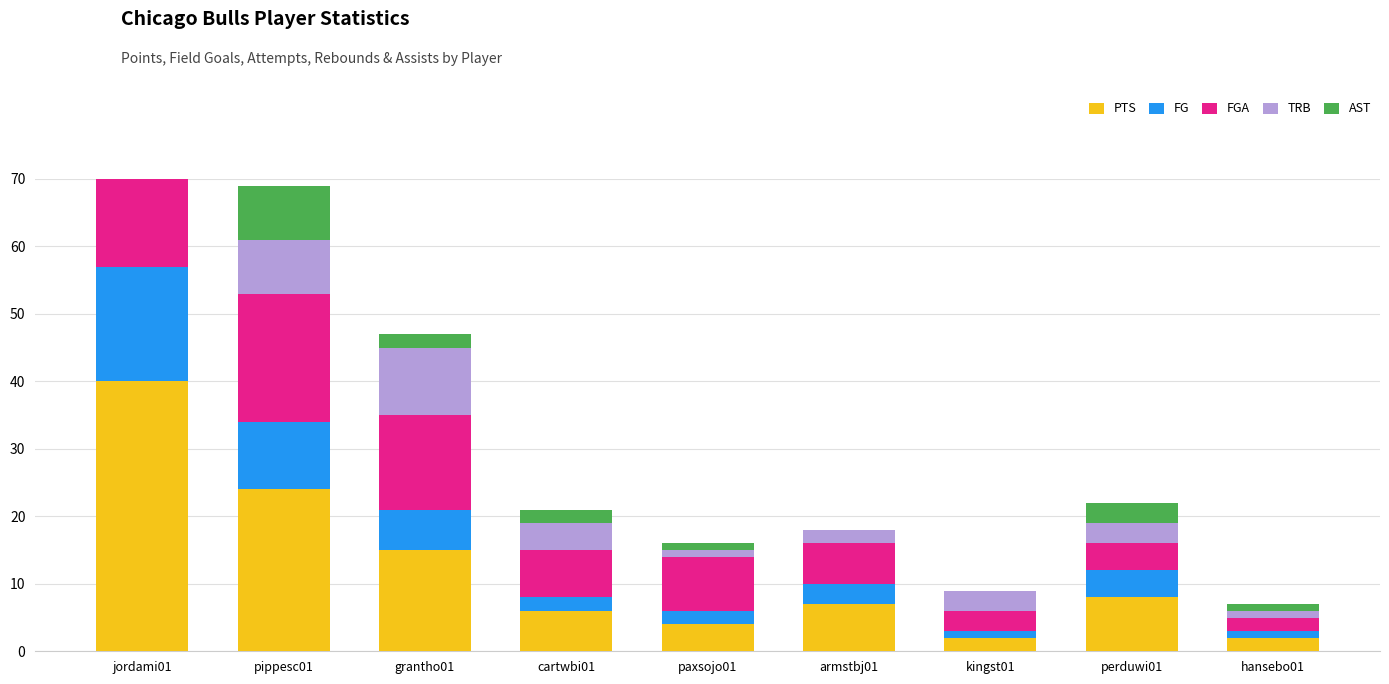

How many series are shown in this chart?

5